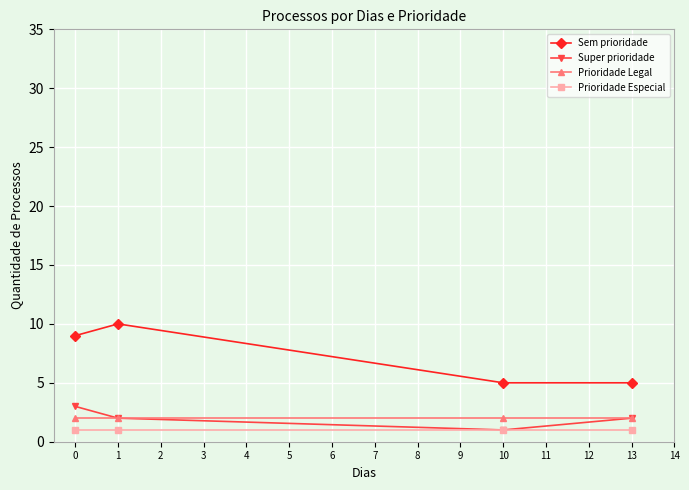

How many categories are shown in the chart?

4